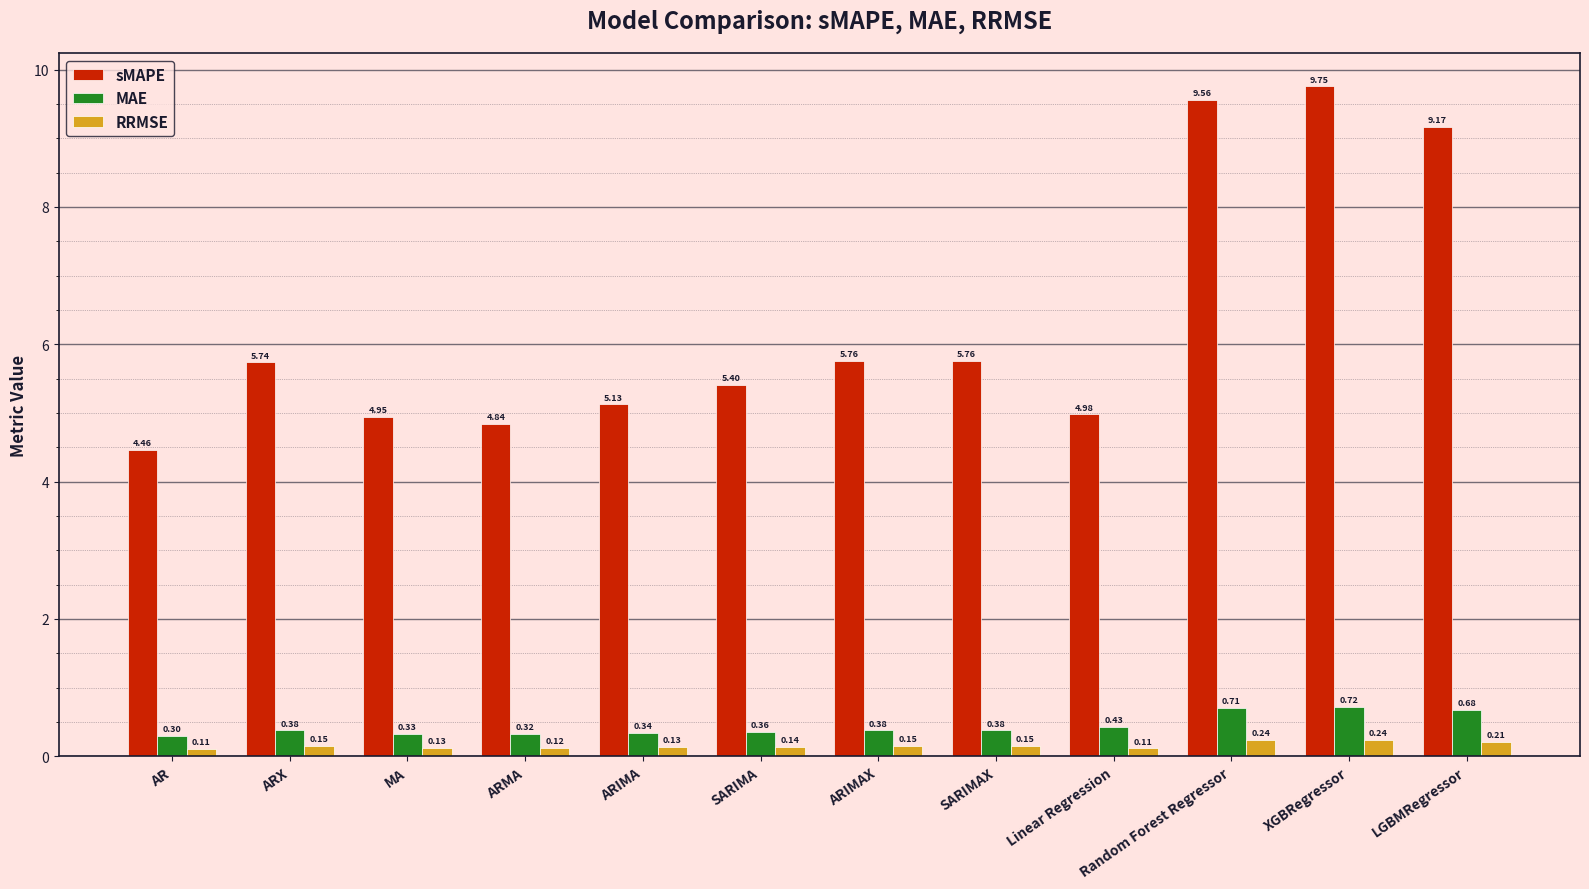

Where does the sMAPE series first go above 5?

ARX